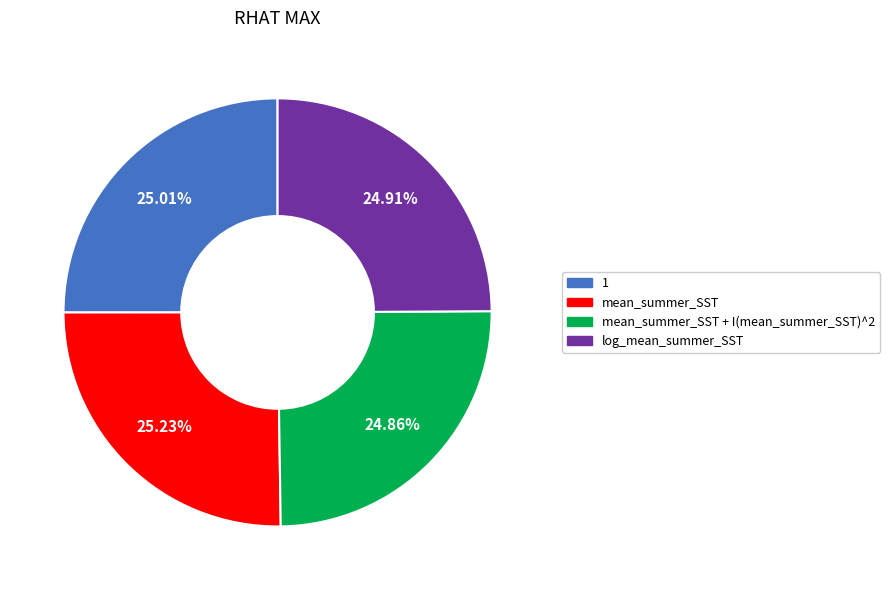

Is there any slice that represents more than half of the pie?

No